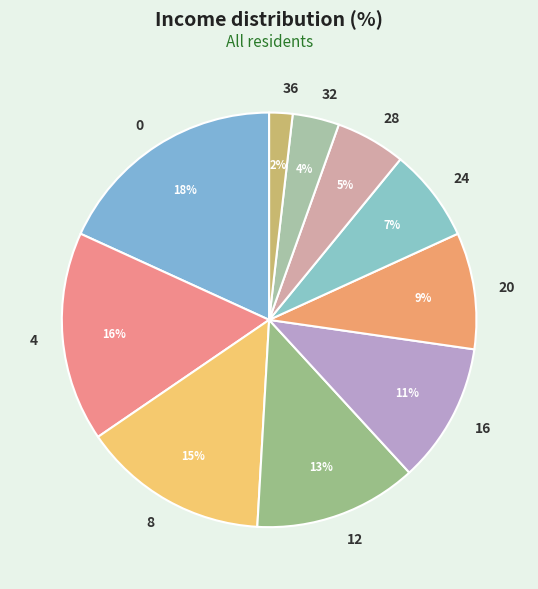

How many slices are in this pie chart?

10